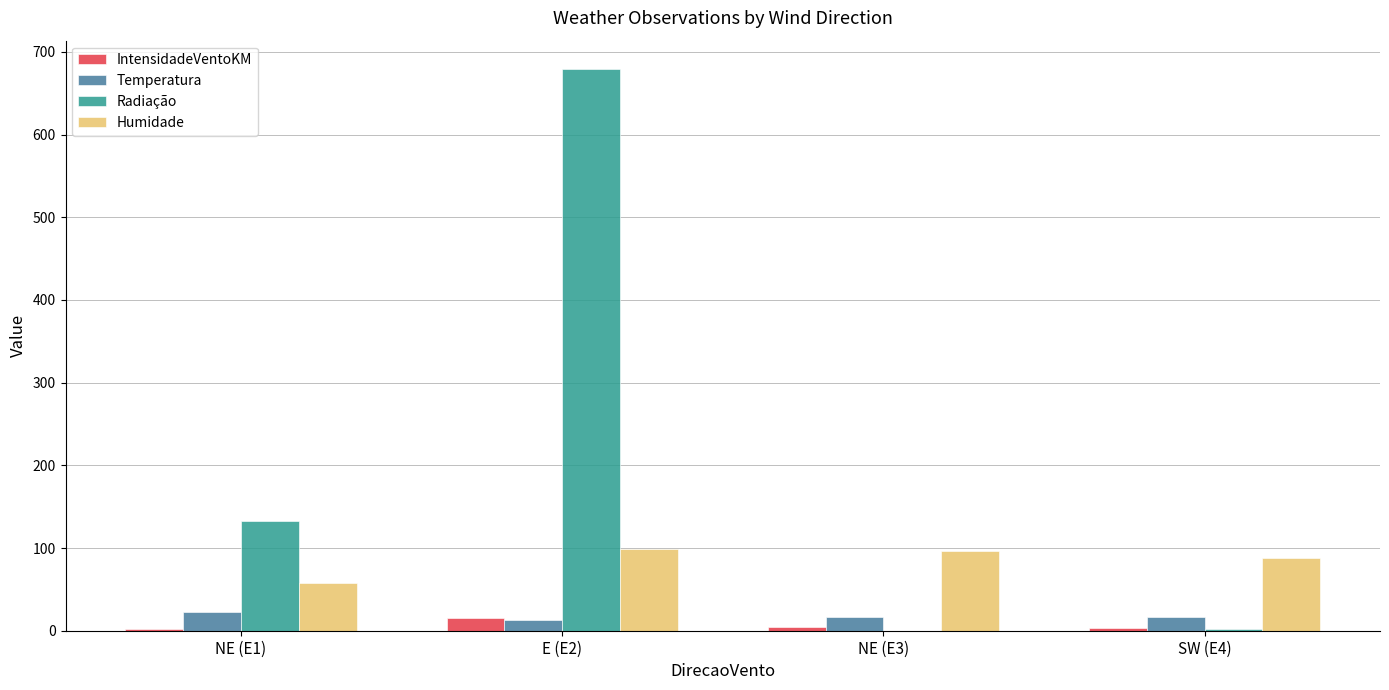

Between E (E2) and NE (E3), which series saw the biggest shift?

Radiação